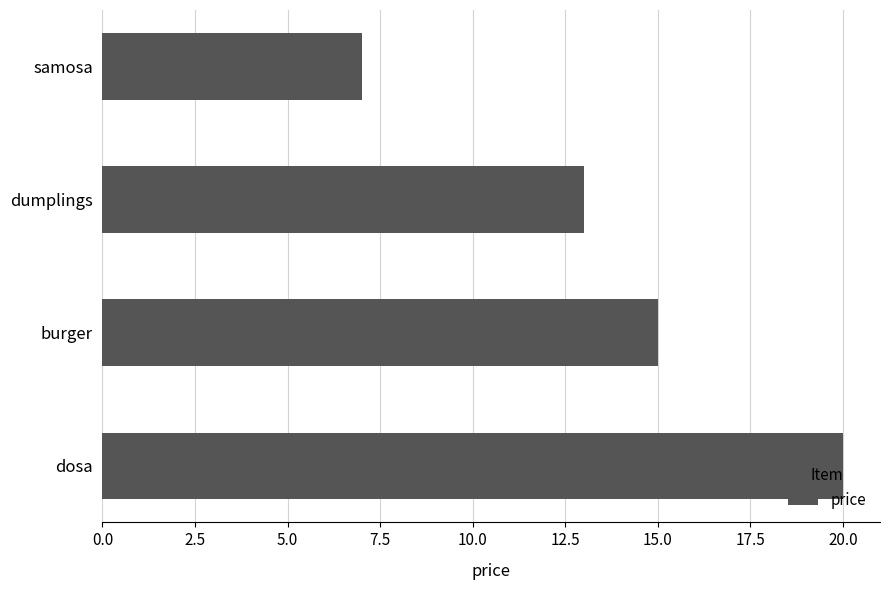

True or false: the data shows 7 at samosa.

True